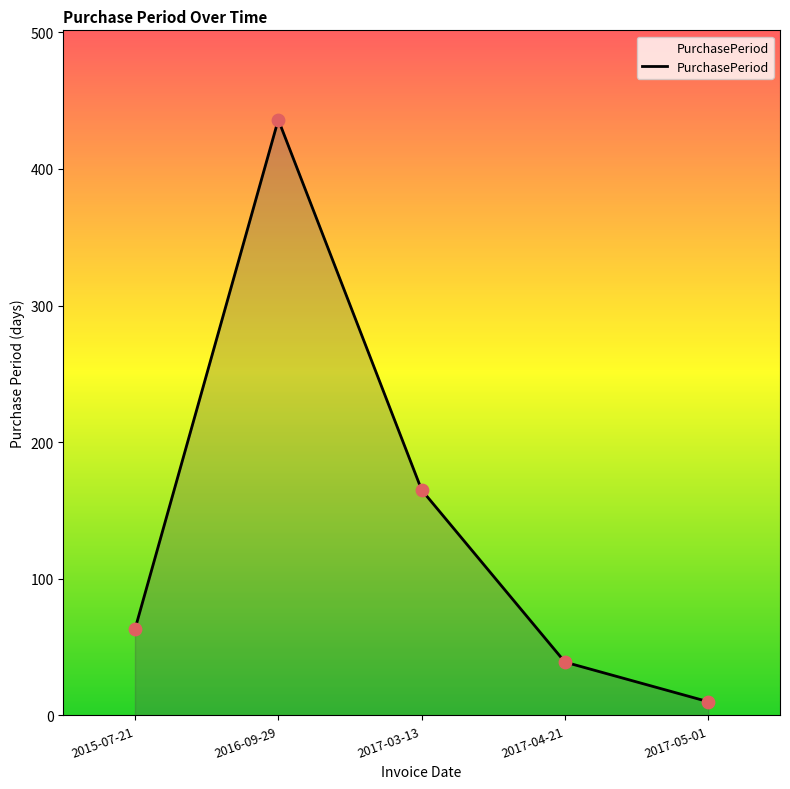

Which has a higher value, 2016-09-29 or 2017-03-13?

2016-09-29